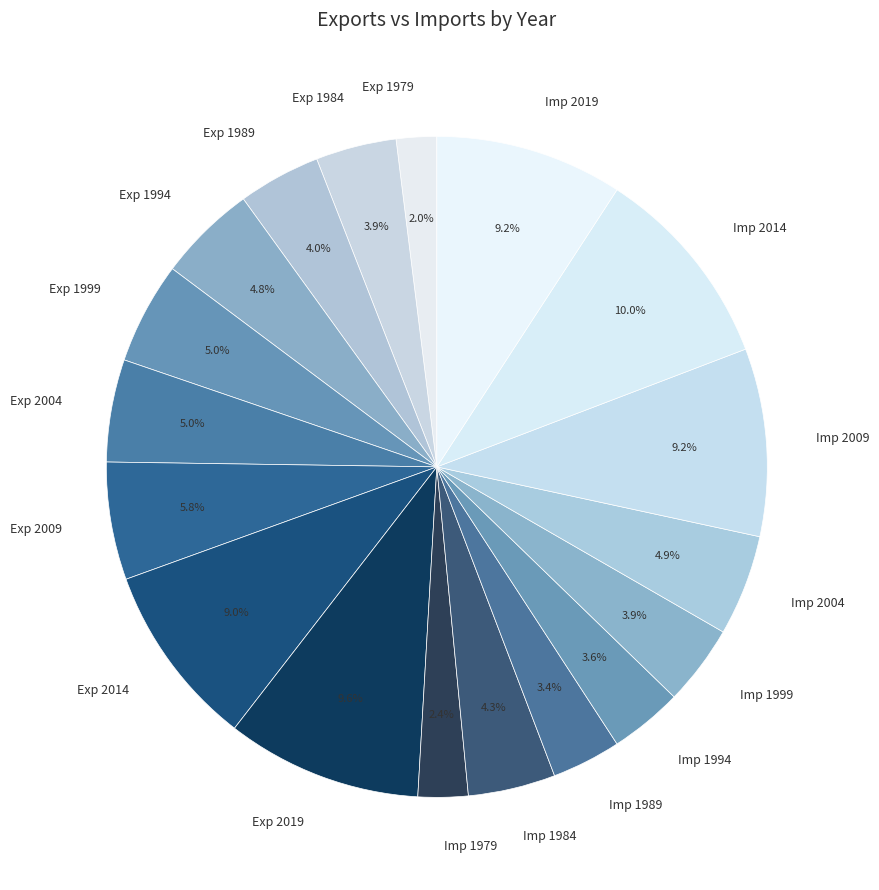

How much of the chart is everything except Exp 2009?

94.2%